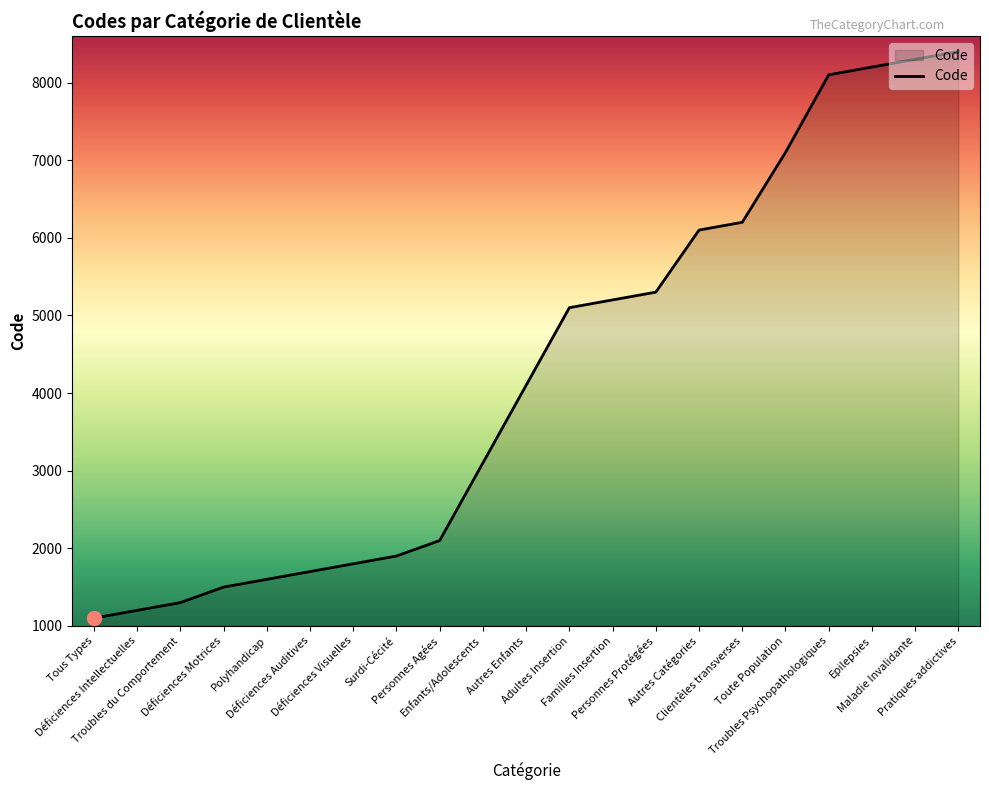

What is the change in value from Adultes Insertion to Troubles Psychopathologiques?

+3000